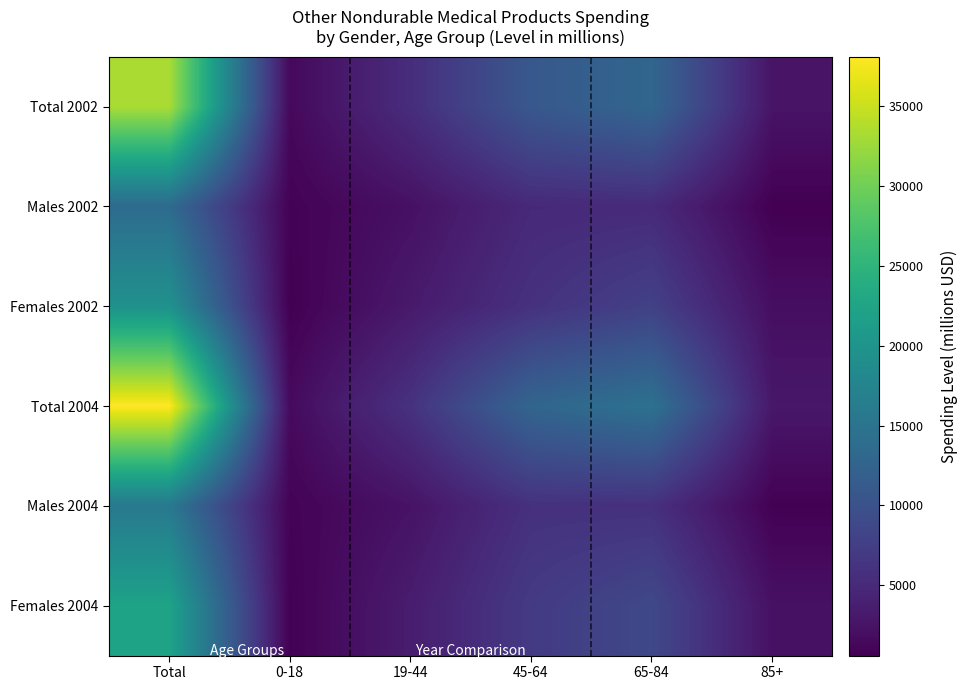

Reading left to right, extract all data points from this chart.

Total 2002: Total=33292	0-18=1420	19-44=5436	45-64=10880	65-84=12942	85+=2613
Males 2002: Total=13677	0-18=813	19-44=2234	45-64=4953	65-84=5080	85+=597
Females 2002: Total=19615	0-18=608	19-44=3202	45-64=5928	65-84=7862	85+=2016
Total 2004: Total=38088	0-18=1582	19-44=6010	45-64=12862	65-84=14658	85+=2976
Males 2004: Total=15758	0-18=905	19-44=2468	45-64=5858	65-84=5822	85+=706
Females 2004: Total=22330	0-18=677	19-44=3542	45-64=7004	65-84=8836	85+=2270